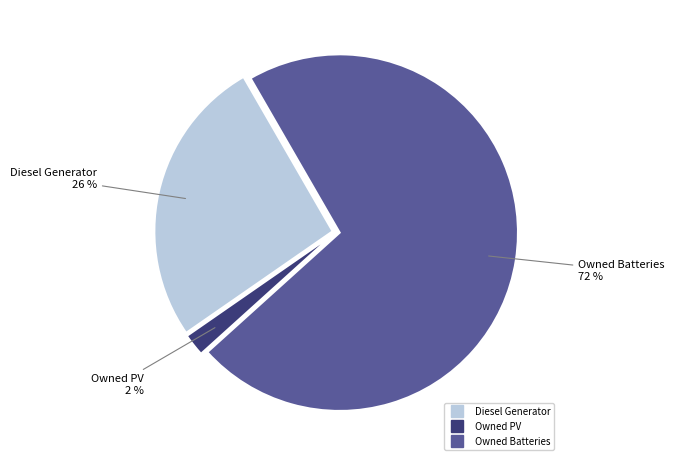

To the nearest percent, what is the average slice percentage?

33%